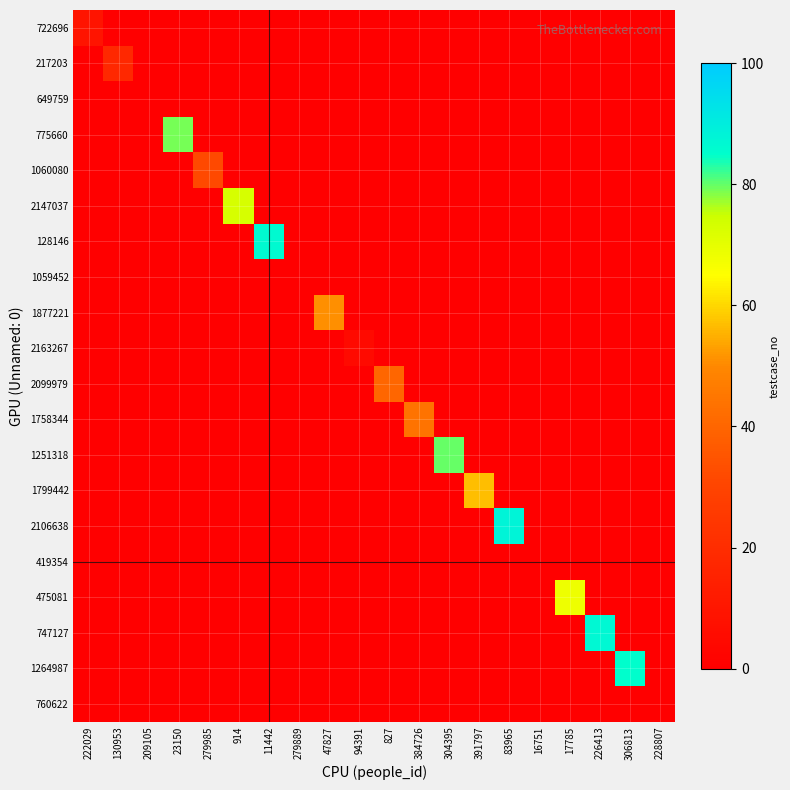

Between 83965 and 306813, which series saw the biggest shift?

2106638